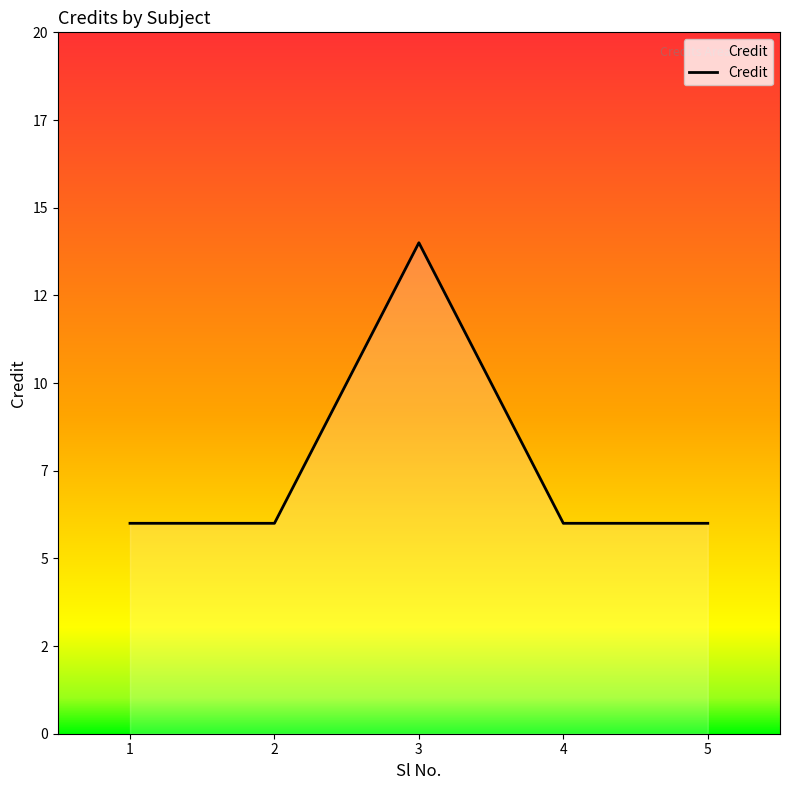

Which category has the highest value across all series?

3